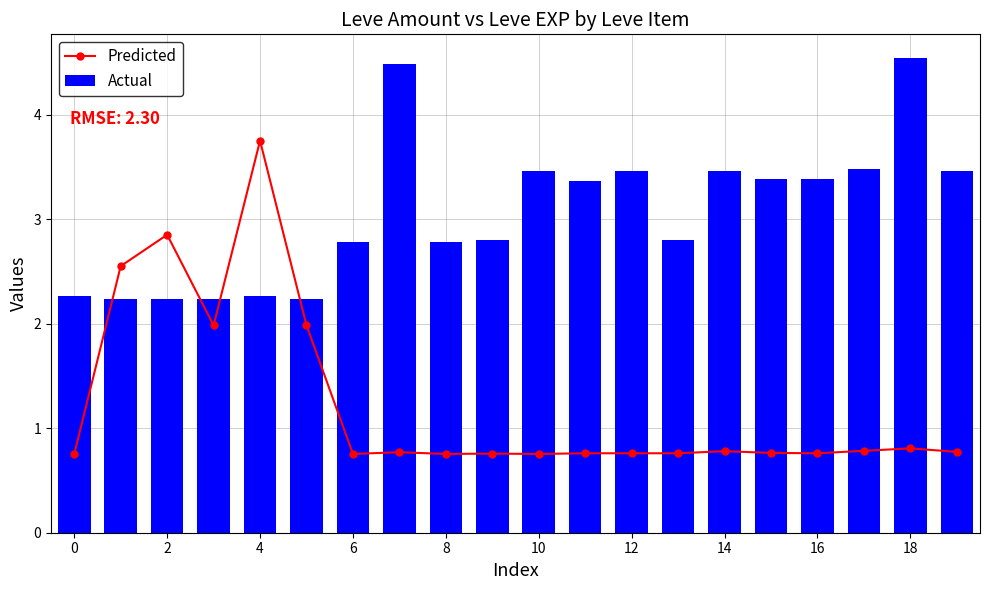

How many data points in Actual are above 3?

10